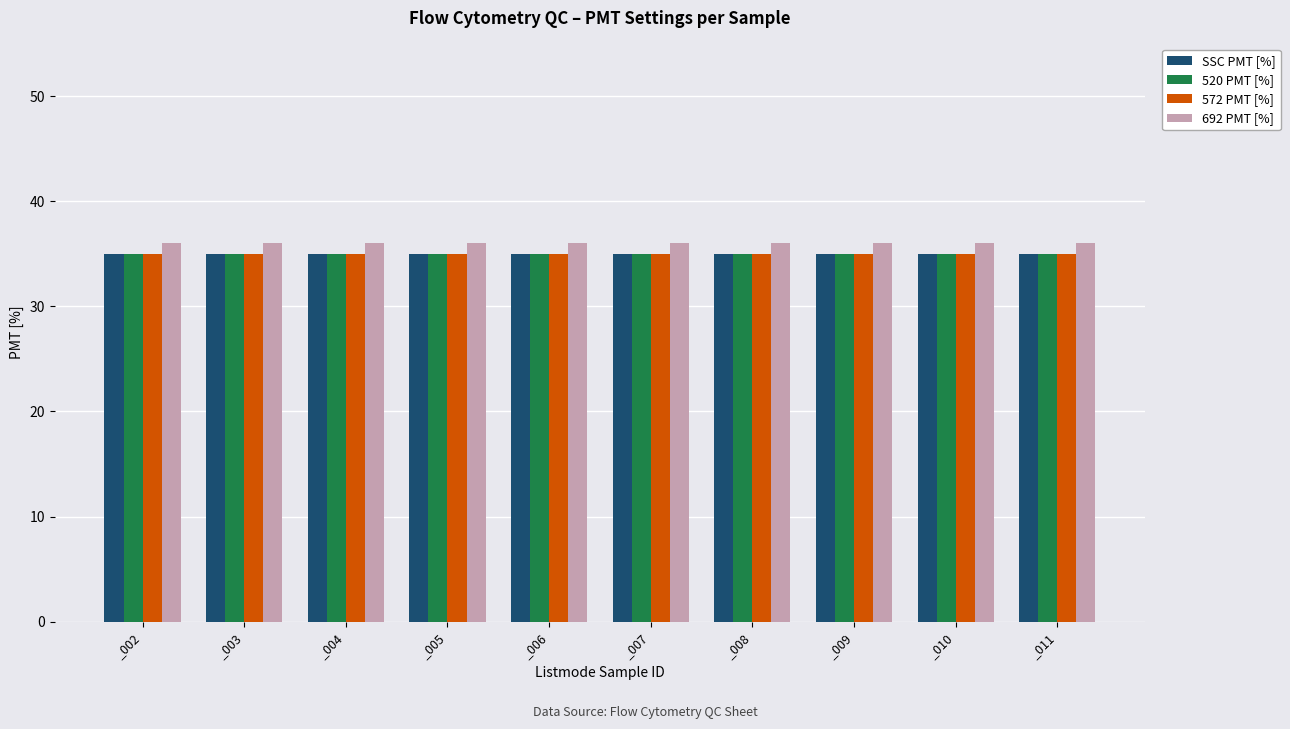

True or false: 520 PMT [%] has a value of 53 at _010.

False